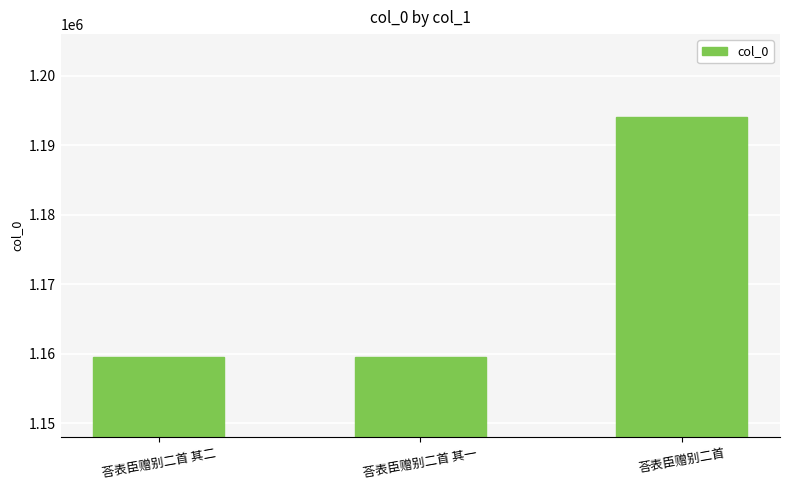

How many categories are shown in the chart?

3